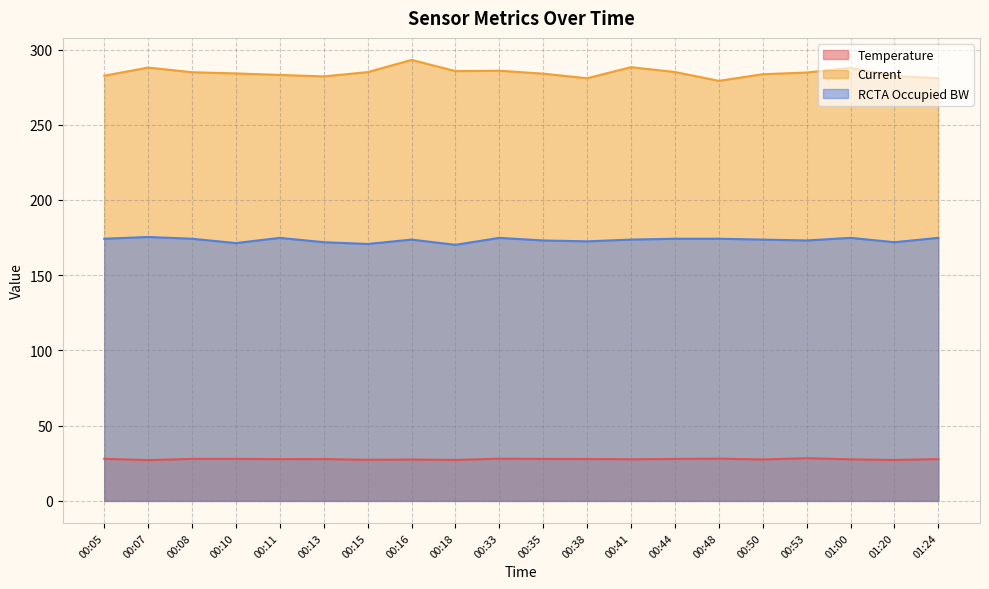

At which label does RCTA Occupied BW first exceed 173?

00:05